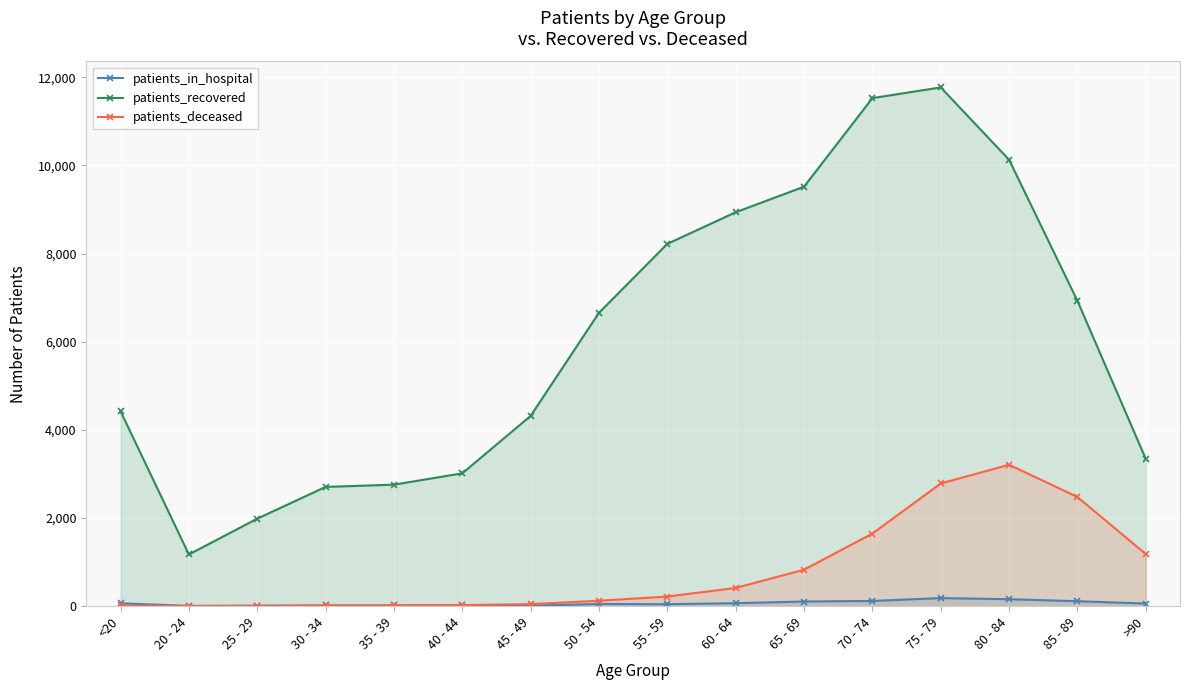

What is the sum of the patients_deceased values at >90 and 50 - 54?

1305